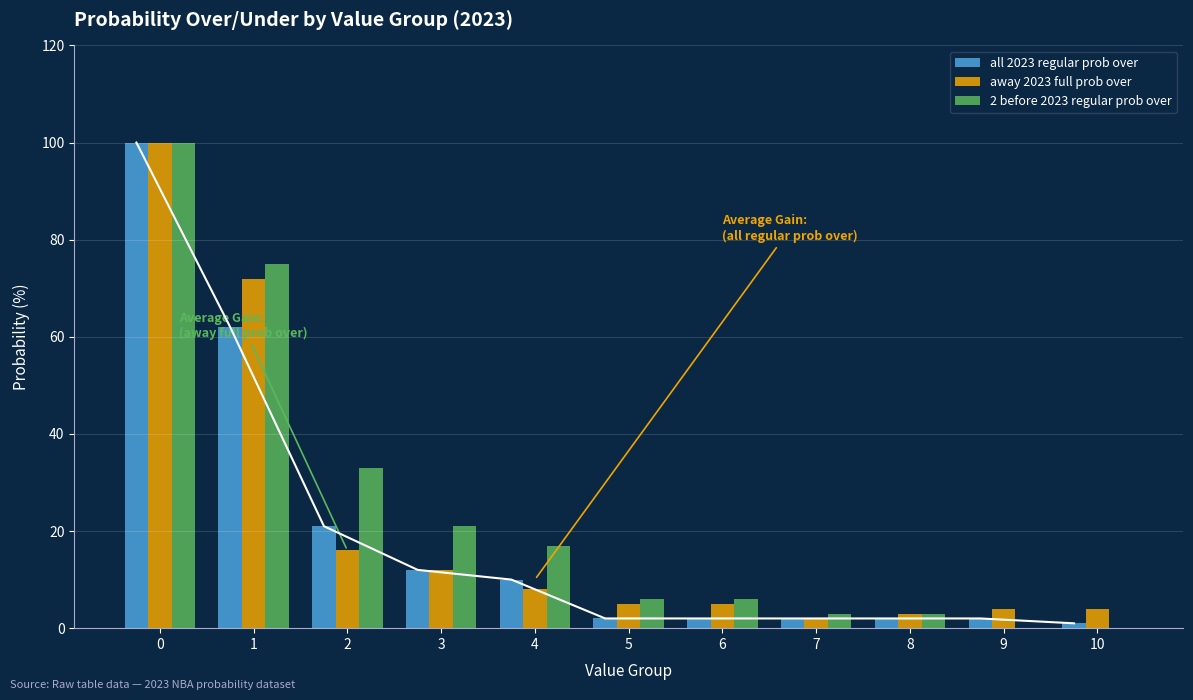

Which series has the widest spread of values?

2 before 2023 regular prob over